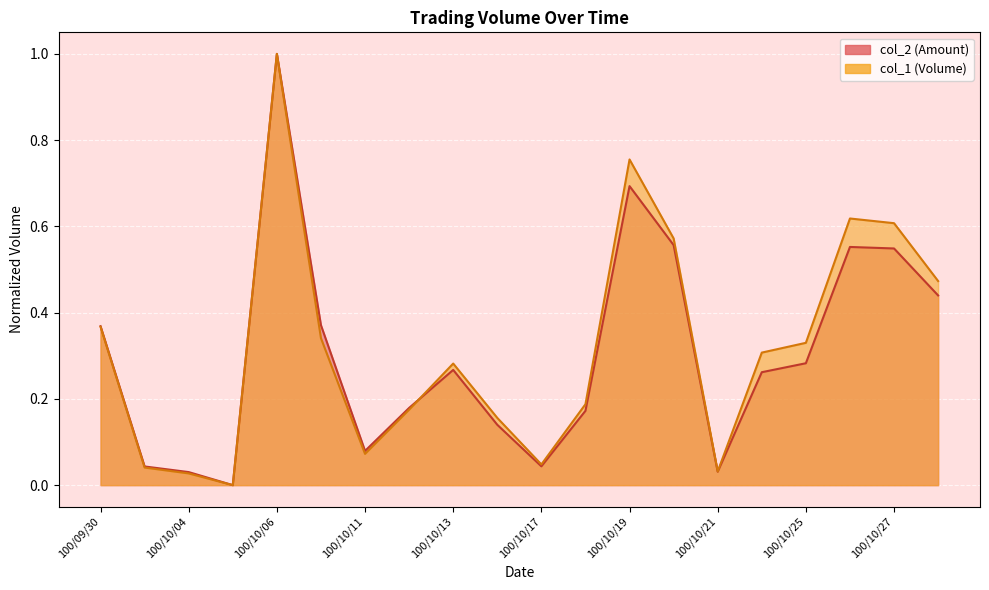

What is the sum of the col_1 values at 100/10/05 and 100/10/25?

0.3